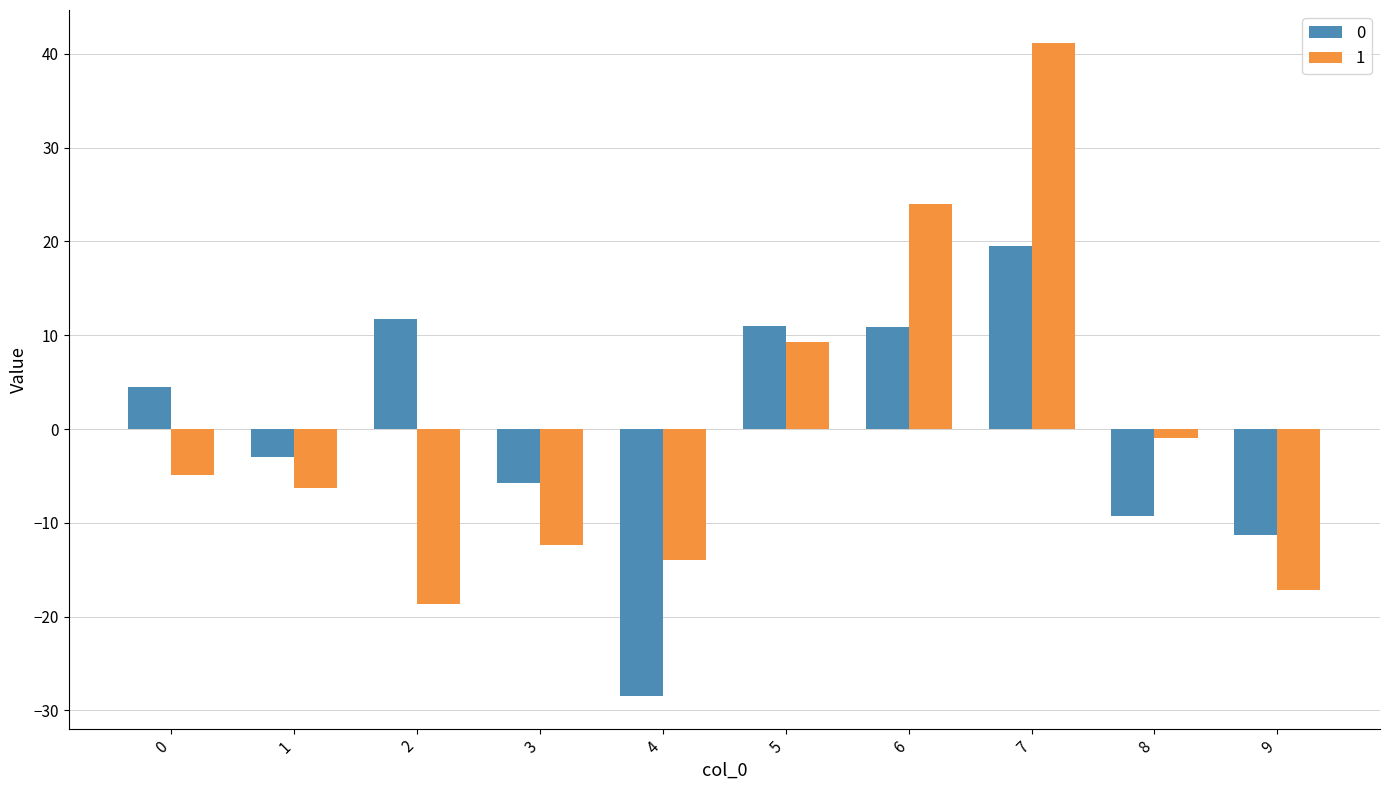

What is the smallest value displayed?

-28.5